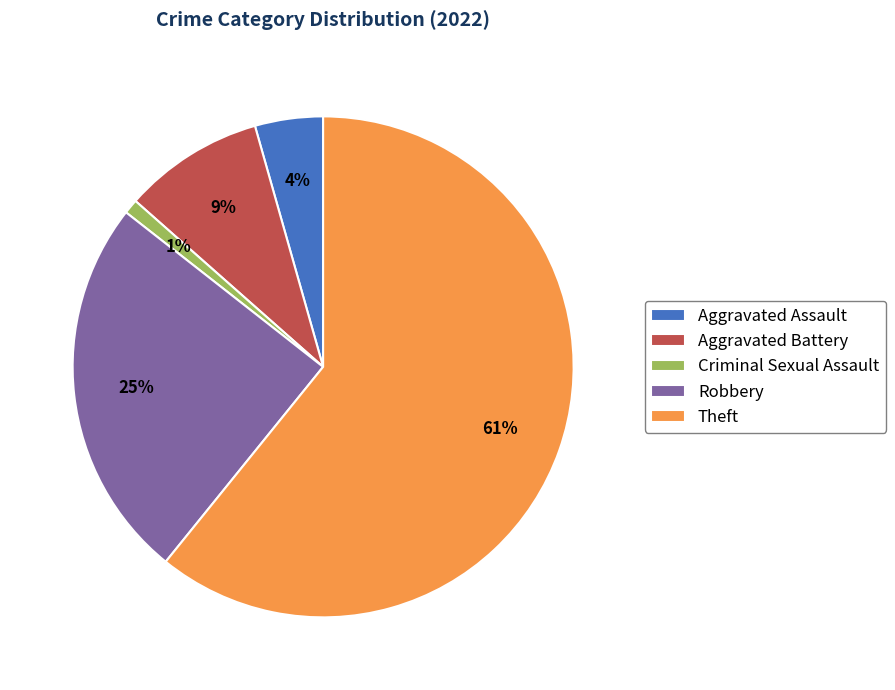

Is the sum of Robbery and Aggravated Battery greater than half?

No